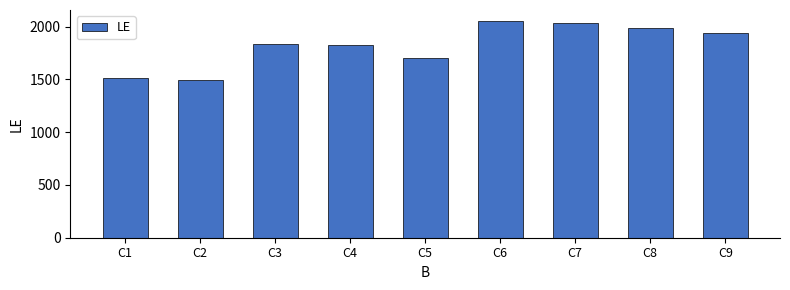

What is the change in value from C3 to C8?

+152